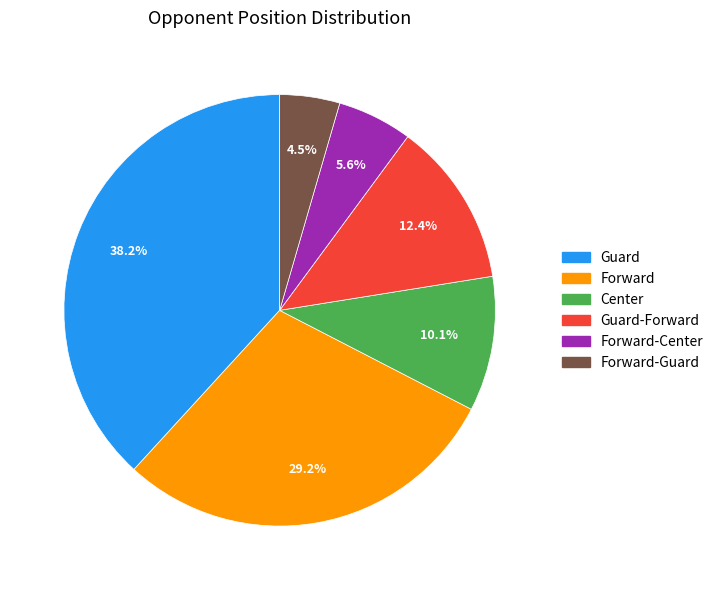

Which slice is the largest?

Guard